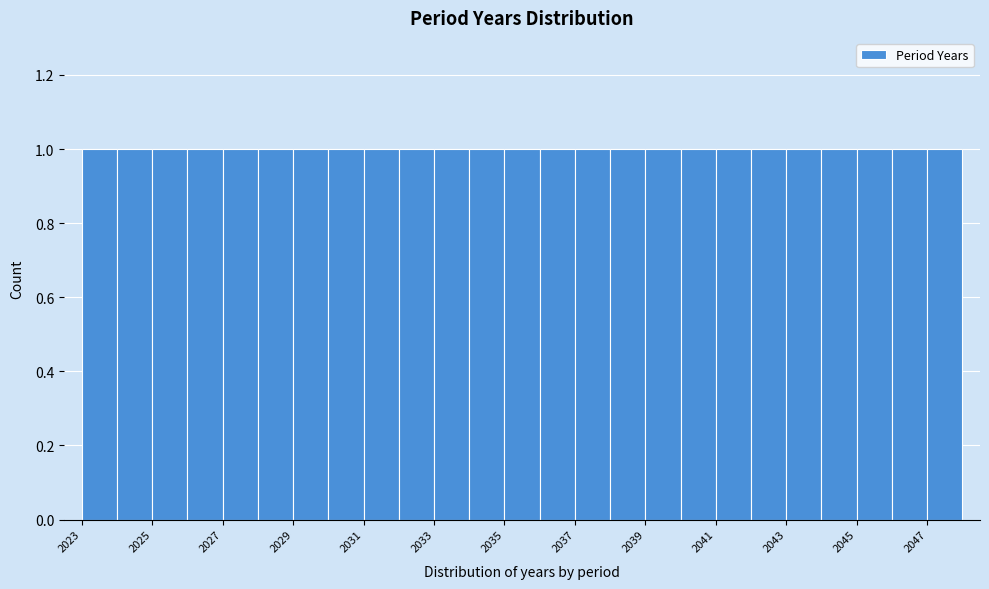

Reading left to right, transcribe this chart: for each bar, give the range it covers on the x-axis and its height. The values are not printed on the chart, so give them approximately, as read against the axis.

2023 to 2024: 1
2024 to 2025: 1
2025 to 2026: 1
2026 to 2027: 1
2027 to 2028: 1
2028 to 2029: 1
2029 to 2030: 1
2030 to 2031: 1
2031 to 2032: 1
2032 to 2033: 1
2033 to 2034: 1
2034 to 2035: 1
2035 to 2036: 1
2036 to 2037: 1
2037 to 2038: 1
2038 to 2039: 1
2039 to 2040: 1
2040 to 2041: 1
2041 to 2042: 1
2042 to 2043: 1
2043 to 2044: 1
2044 to 2045: 1
2045 to 2046: 1
2046 to 2047: 1
2047 to 2048: 1